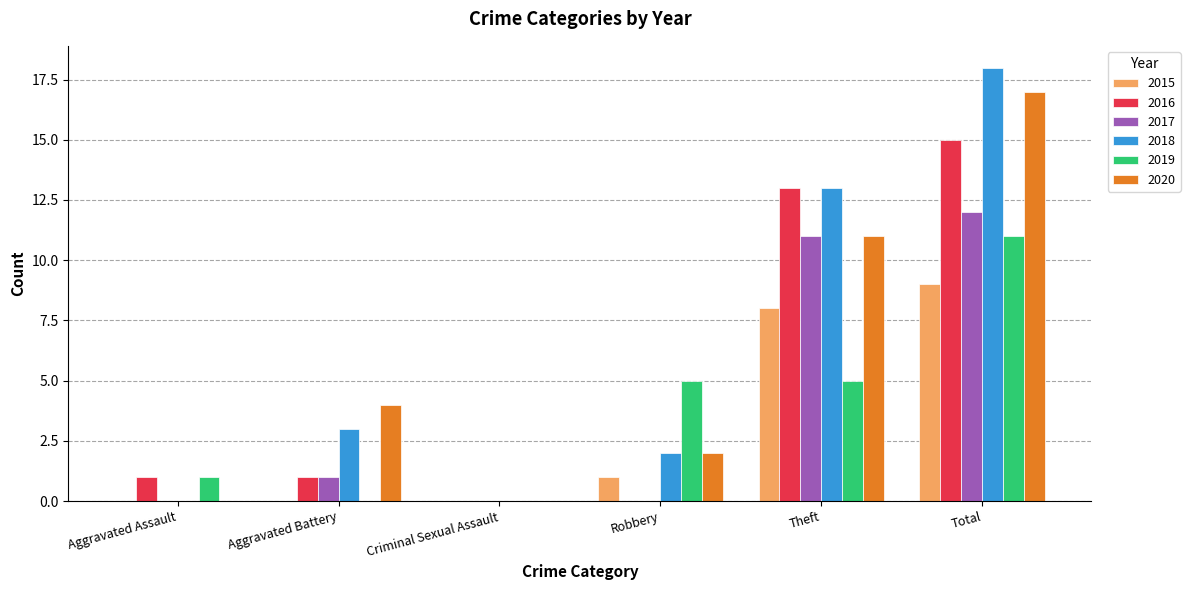

What is the sum of the 2016 values at Total and Aggravated Battery?

16